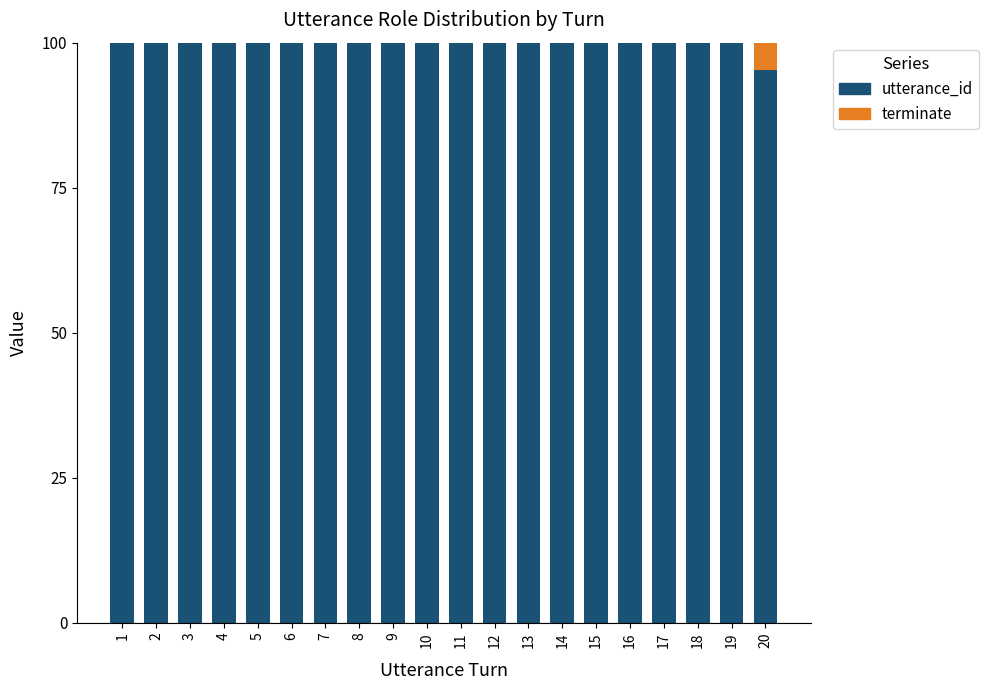

Is it true that utterance_id equals 163.1 at 18?

False